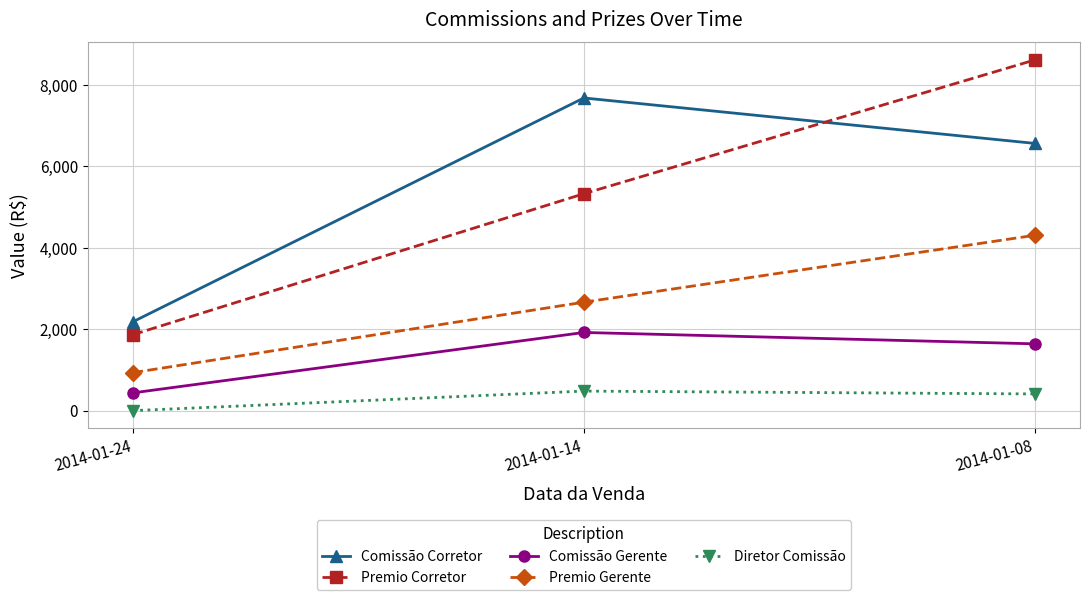

What is the sum of the Comissão Corretor values at 2014-01-08 and 2014-01-14?

14251.5